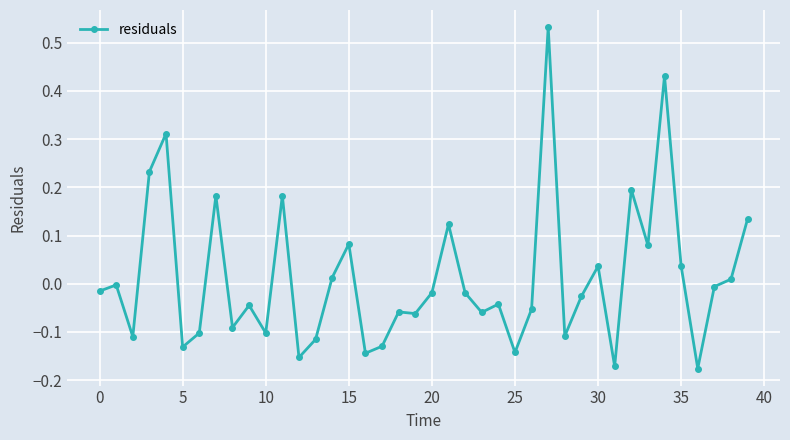

What is the difference between the maximum and minimum values?

0.7